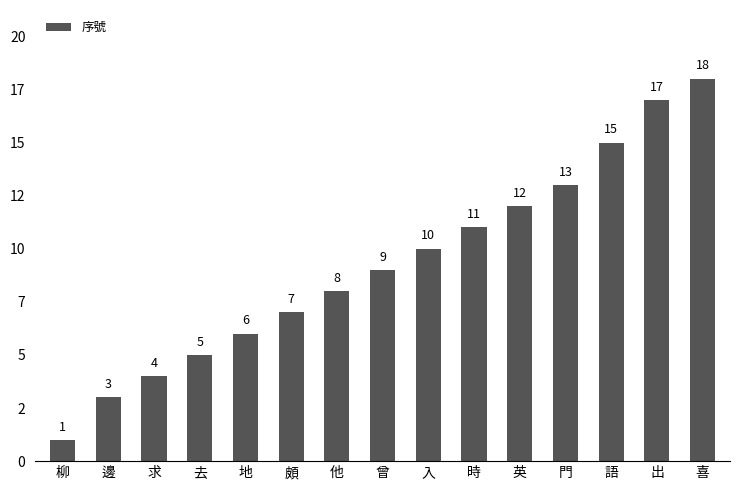

The value at 時 is 4. True or false?

False